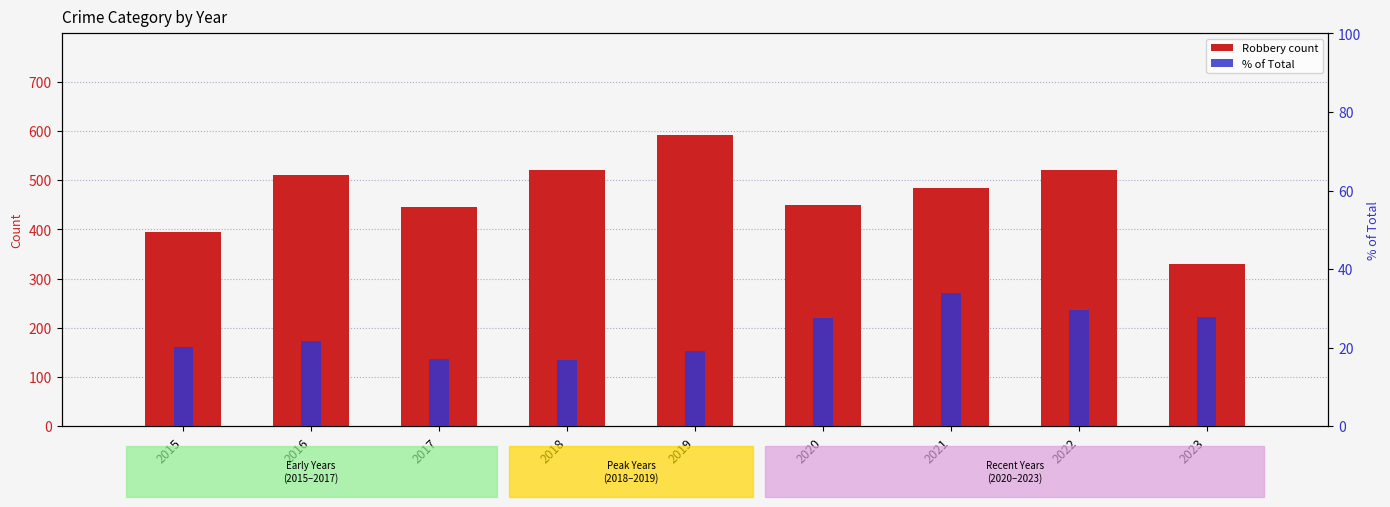

Between 2021 and 2023, which series saw the biggest shift?

Robbery count